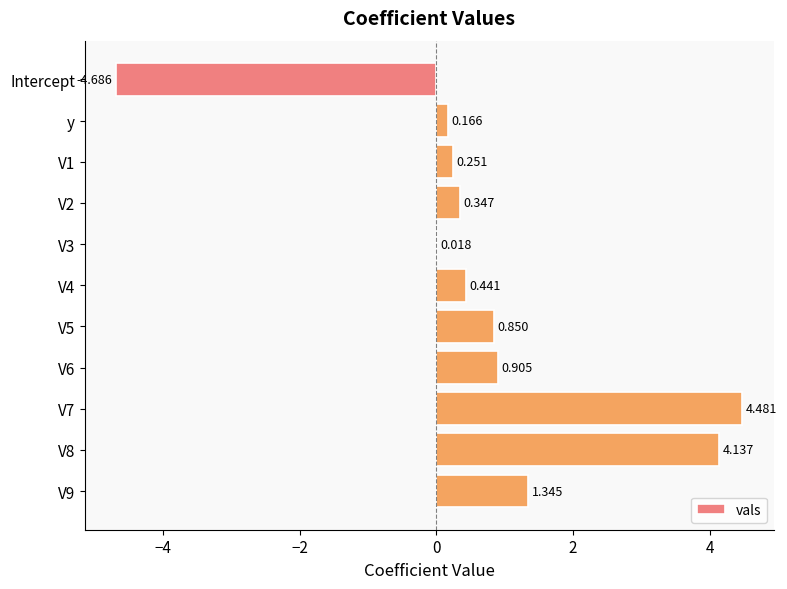

What is the difference between the second highest and minimum values?

8.8